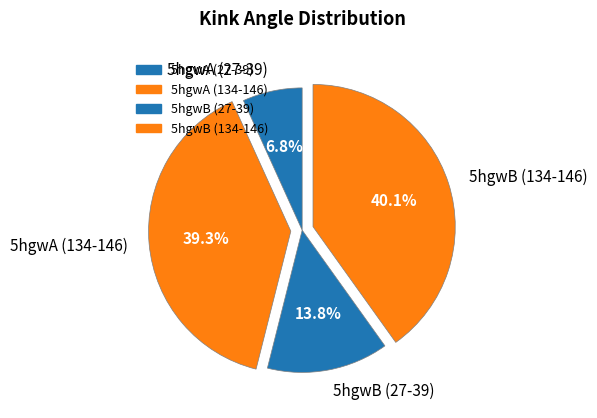

Is there a majority slice in this chart?

No